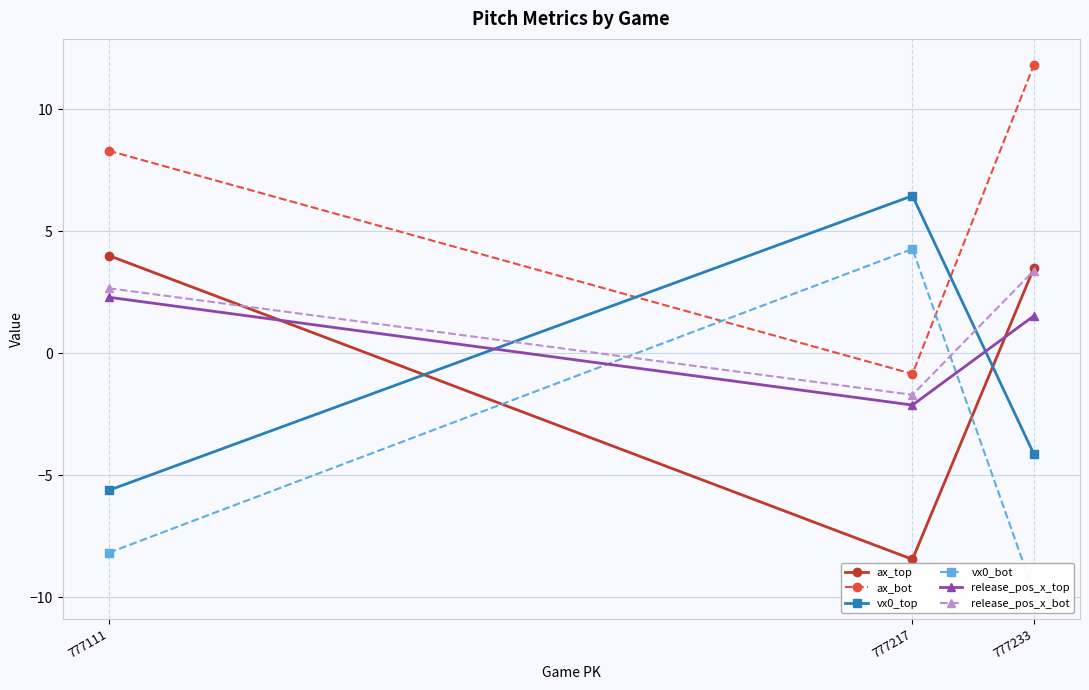

What is the sum of the ax_top values at 777111 and 777233?

7.5